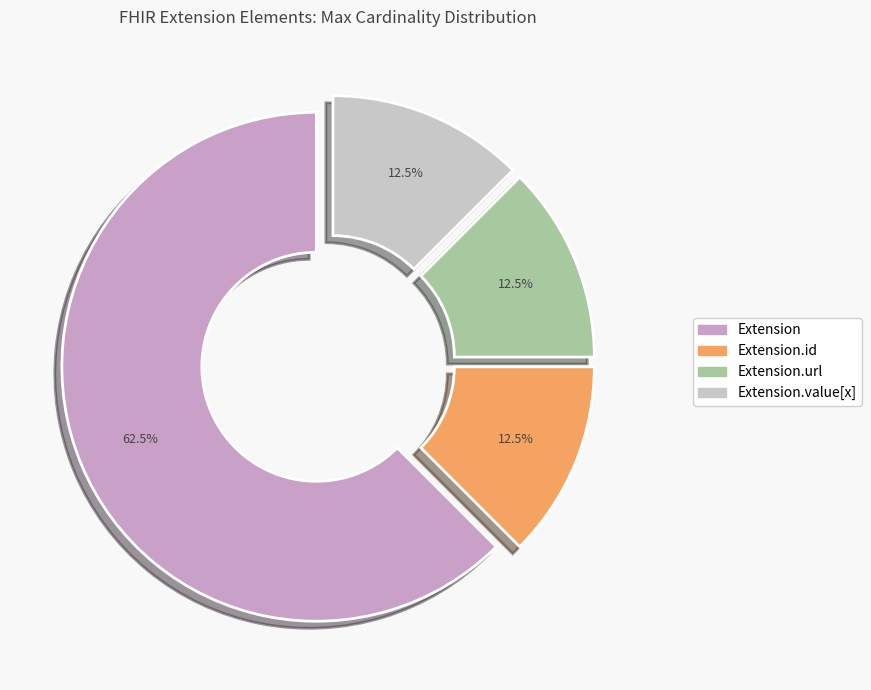

Count the number of slices in the pie.

4